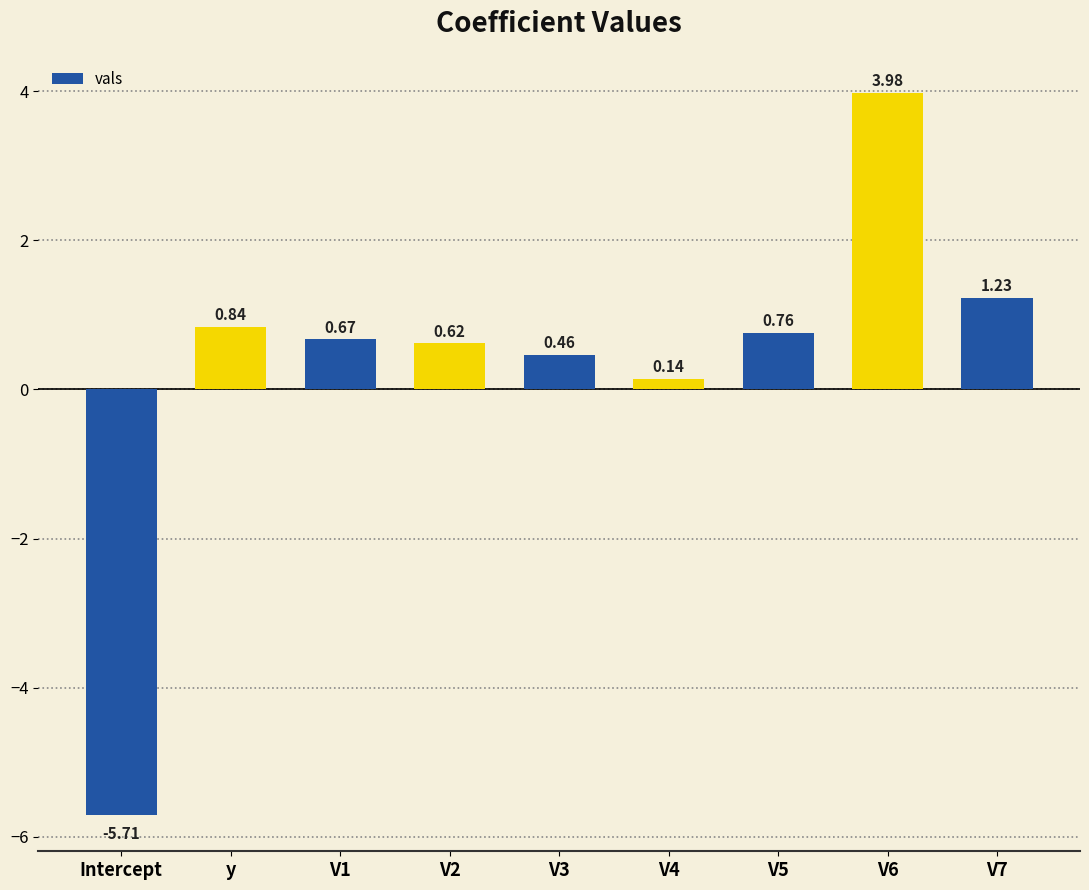

Where does the data first go above 0?

y